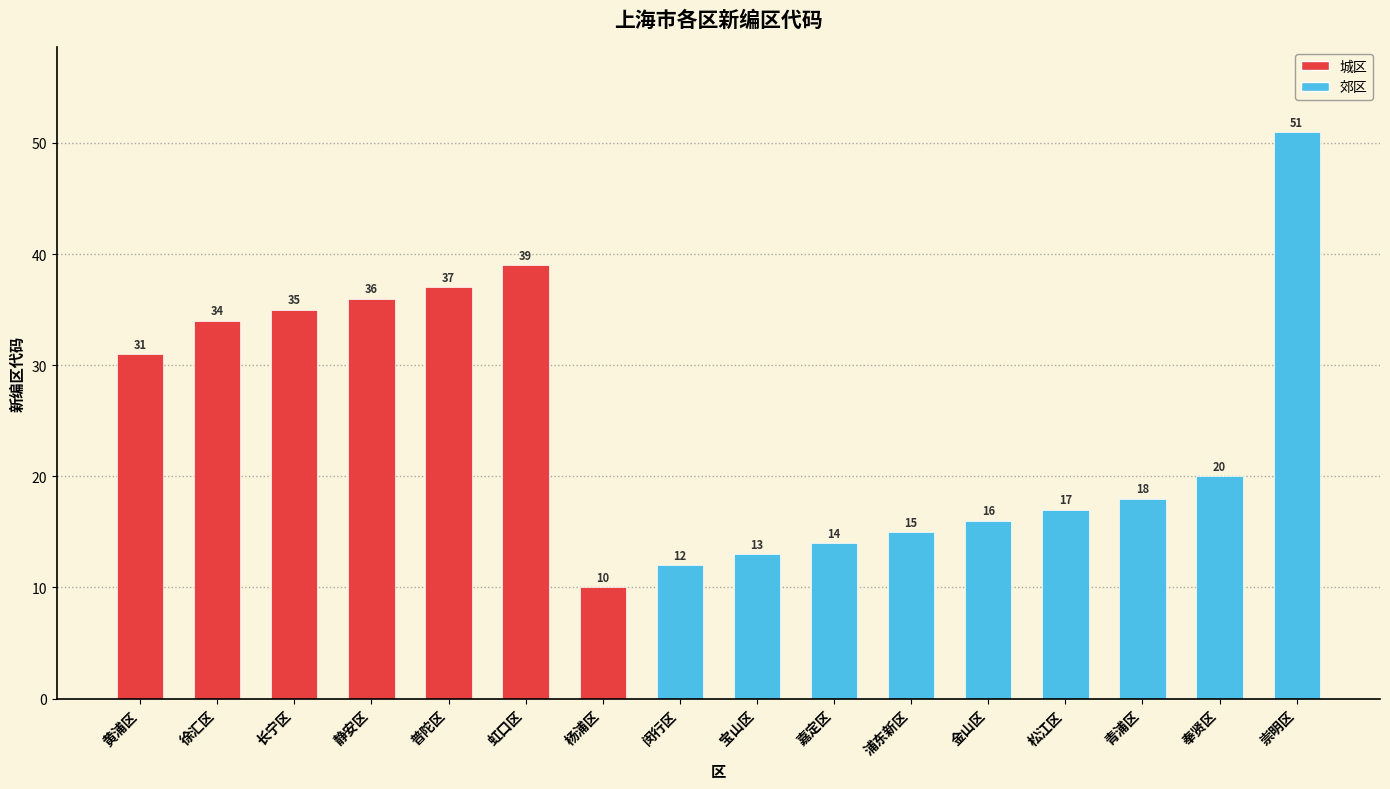

Does the chart contain any negative values?

No